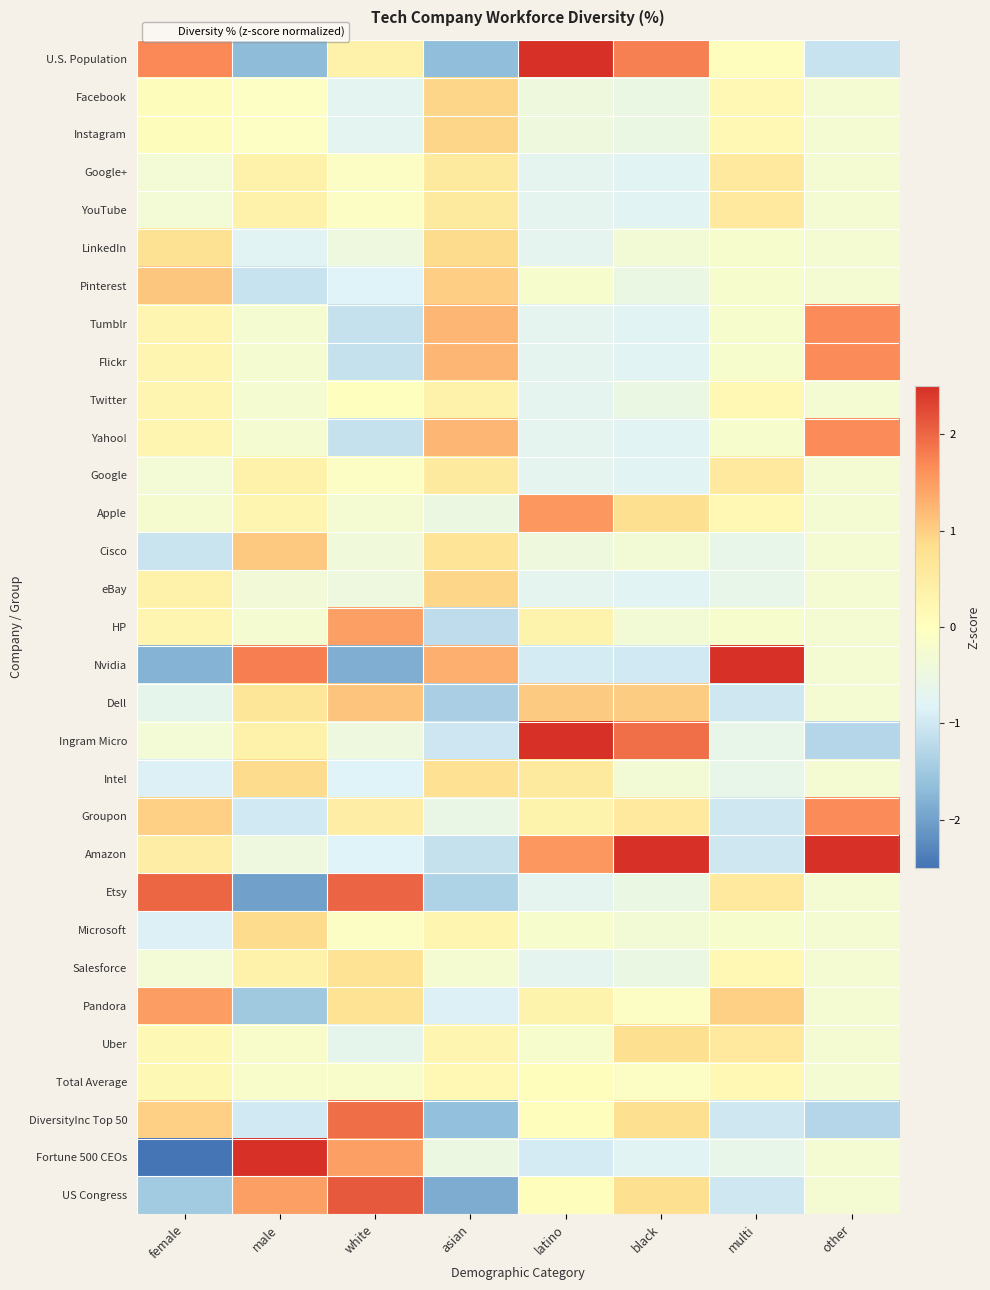

At multi, list the series in order from smallest to largest.

Dell, Groupon, Amazon, DiversityInc Top 50, US Congress, Cisco, eBay, Ingram Micro, Intel, Fortune 500 CEOs, LinkedIn, Pinterest, Tumblr, Flickr, Yahoo!, HP, Microsoft, U.S. Population, Facebook, Instagram, Twitter, Apple, Salesforce, Total Average, Google+, YouTube, Google, Etsy, Uber, Pandora, Nvidia